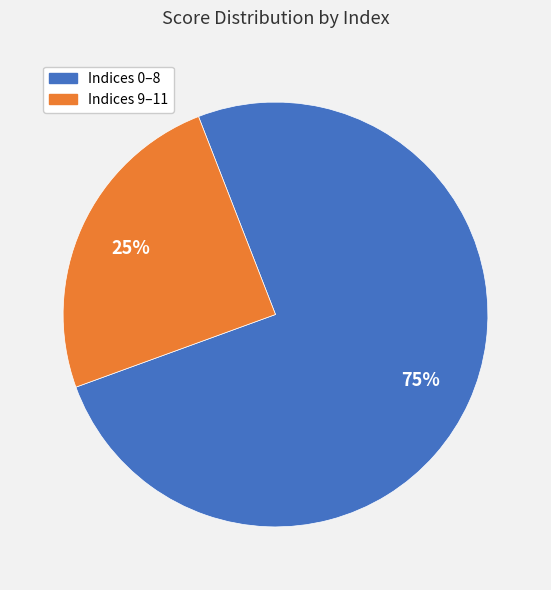

Between Indices 9–11 and Indices 0–8, which is larger?

Indices 0–8